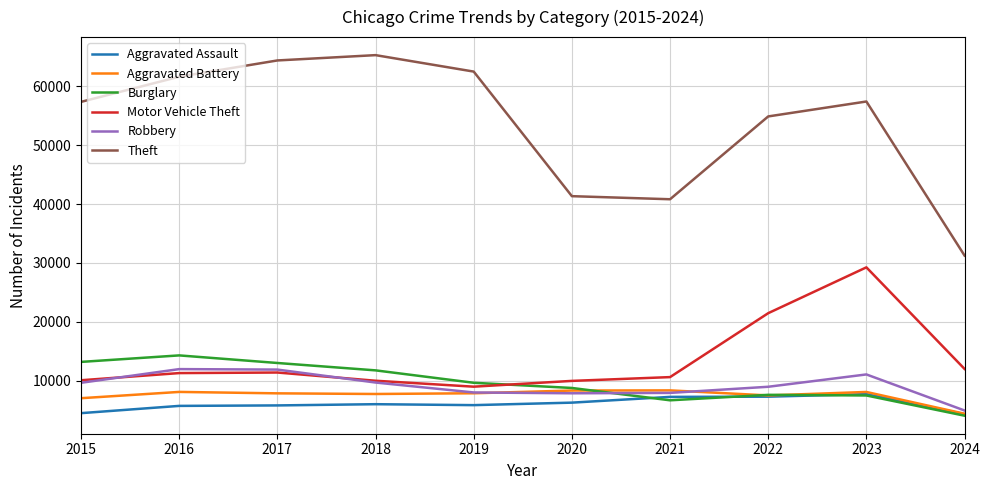

True or false: Theft and Burglary intersect in this chart.

False